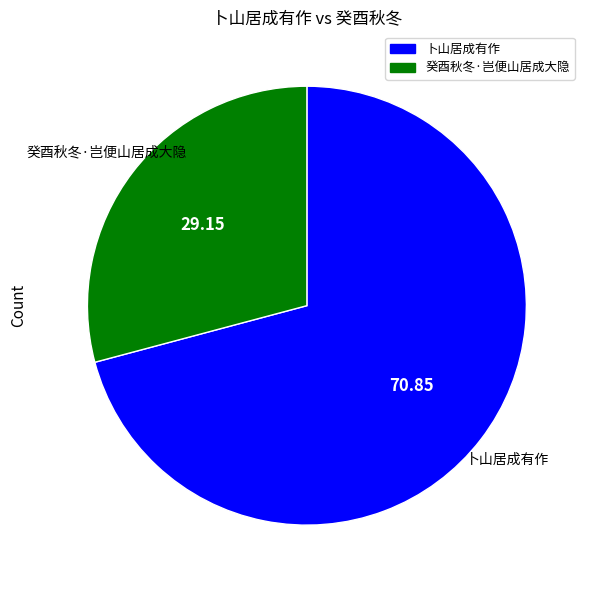

Rank the categories by value from lowest to highest.

癸酉秋冬·岂便山居成大隐, 卜山居成有作